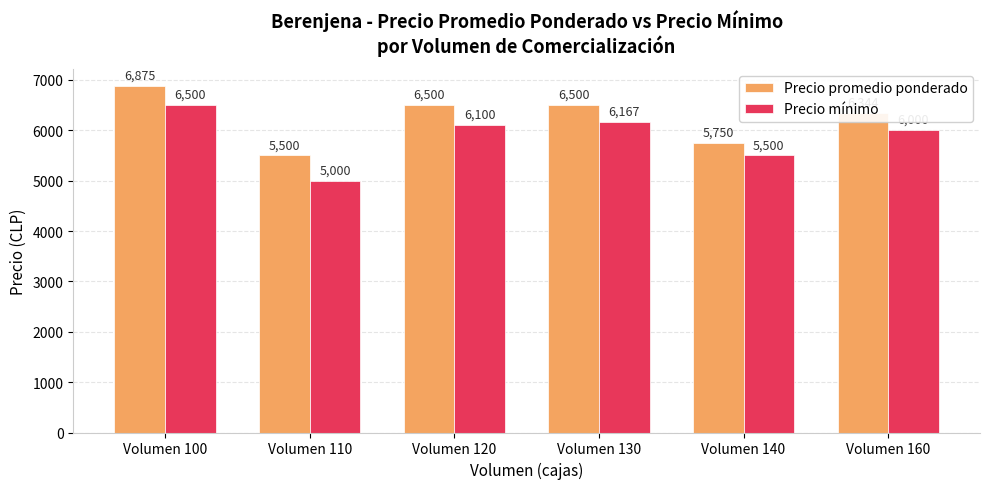

Reading left to right, list all the values displayed in this chart.

Precio promedio ponderado: Volumen 100=6875	Volumen 110=5500	Volumen 120=6500	Volumen 130=6500	Volumen 140=5750	Volumen 160=6344
Precio mínimo: Volumen 100=6500	Volumen 110=5000	Volumen 120=6100	Volumen 130=6167	Volumen 140=5500	Volumen 160=6000